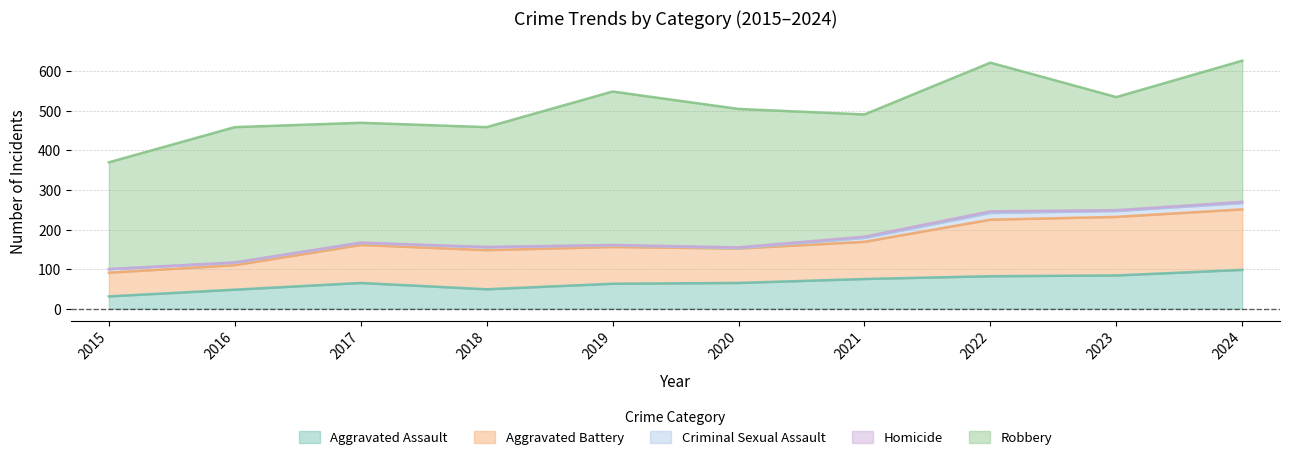

Which category has the lowest value across all series?

2015